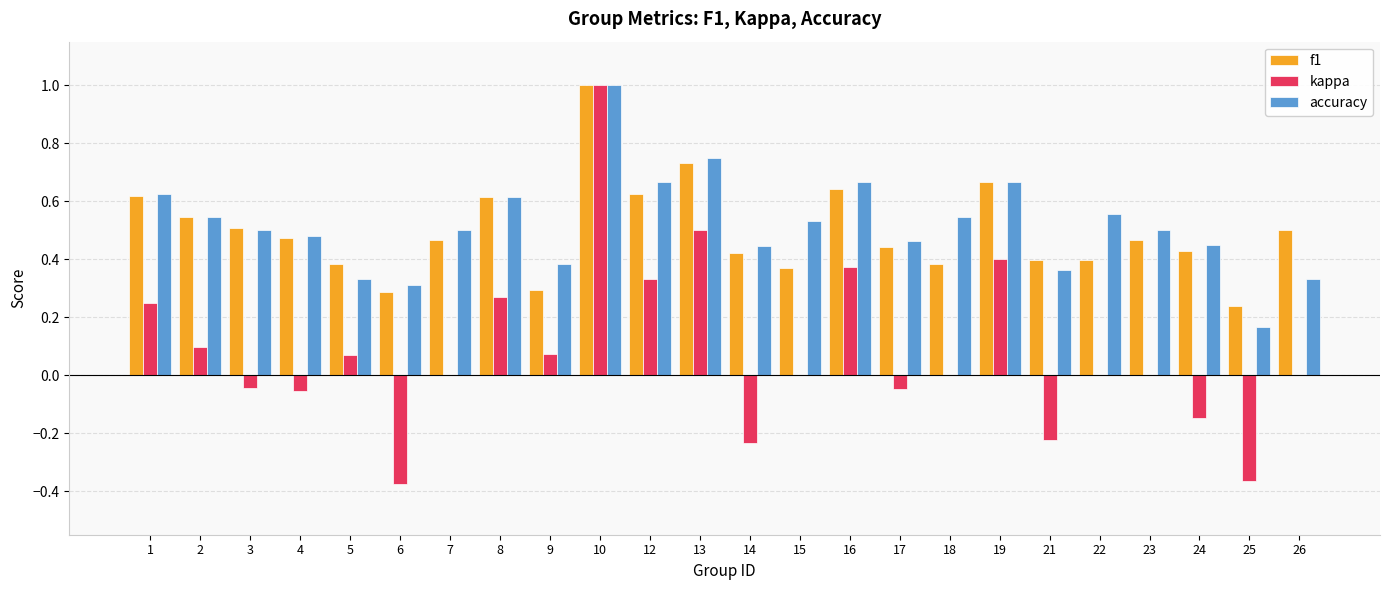

Between 21 and 25, which series saw the biggest shift?

accuracy